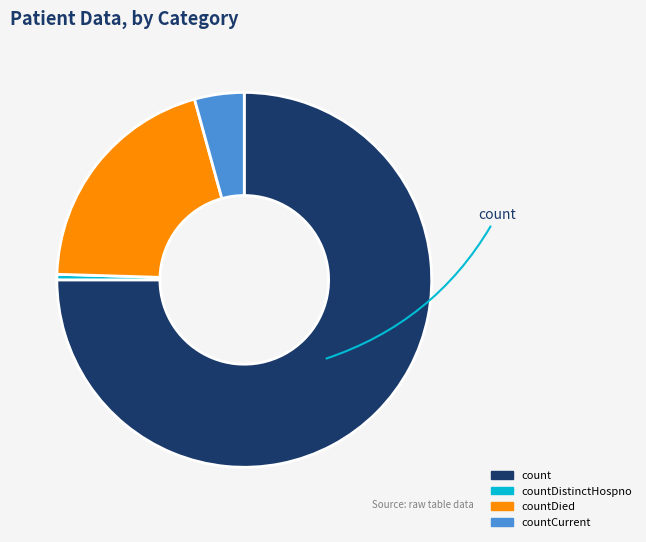

How many segments does this pie chart have?

4